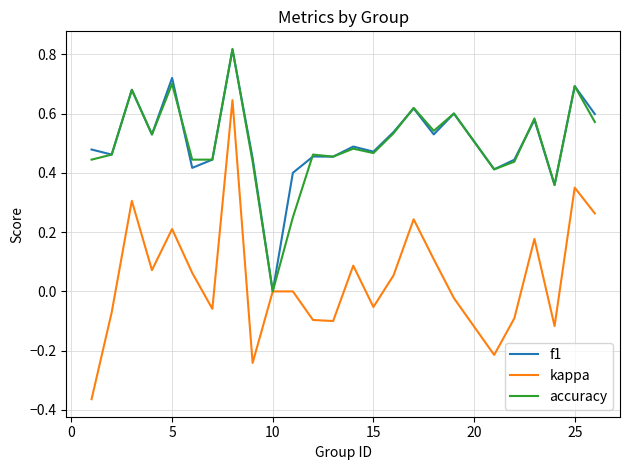

Which series has the widest spread of values?

kappa